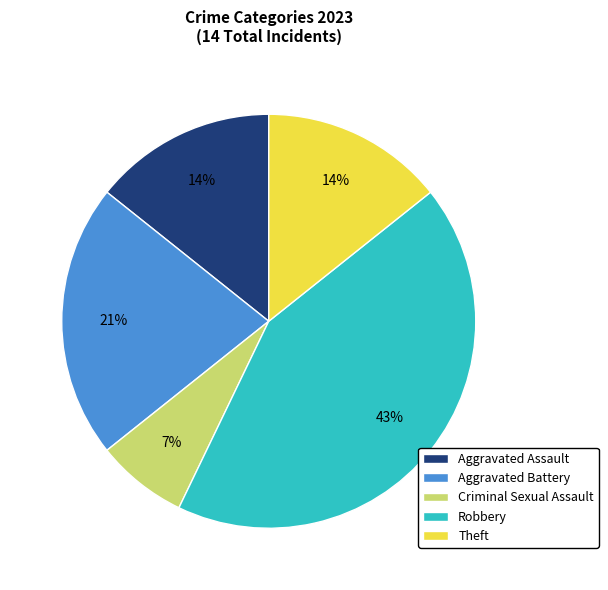

What is the largest slice in the pie chart?

Robbery